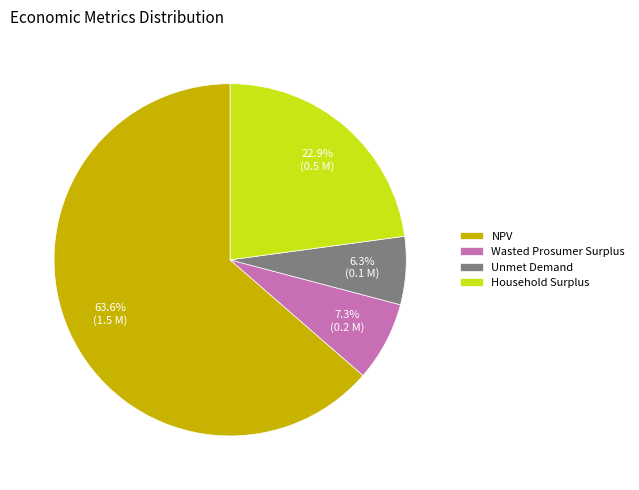

How many slices are in this pie chart?

4